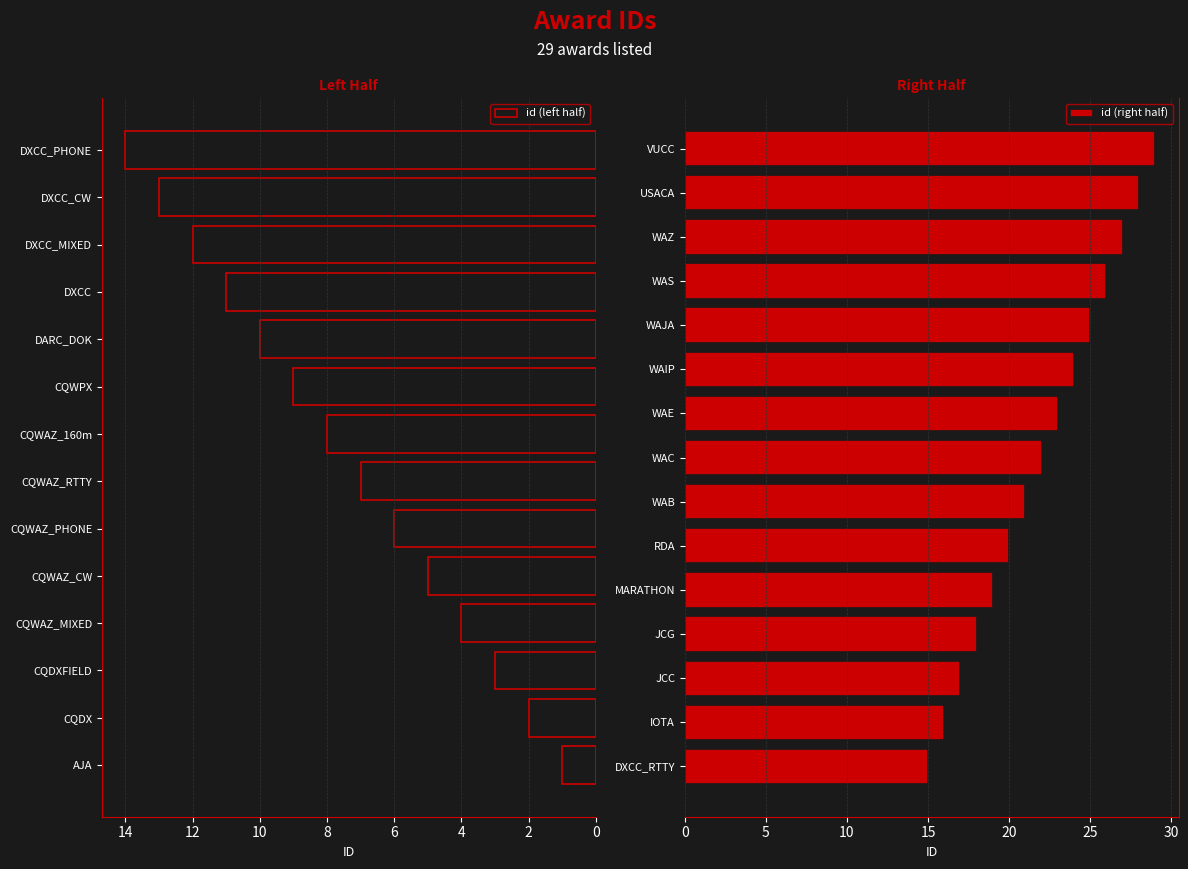

Rank the categories by value from lowest to highest.

AJA, CQDX, CQDXFIELD, CQWAZ_MIXED, CQWAZ_CW, CQWAZ_PHONE, CQWAZ_RTTY, CQWAZ_160m, CQWPX, DARC_DOK, DXCC, DXCC_MIXED, DXCC_CW, DXCC_PHONE, DXCC_RTTY, IOTA, JCC, JCG, MARATHON, RDA, WAB, WAC, WAE, WAIP, WAJA, WAS, WAZ, USACA, VUCC